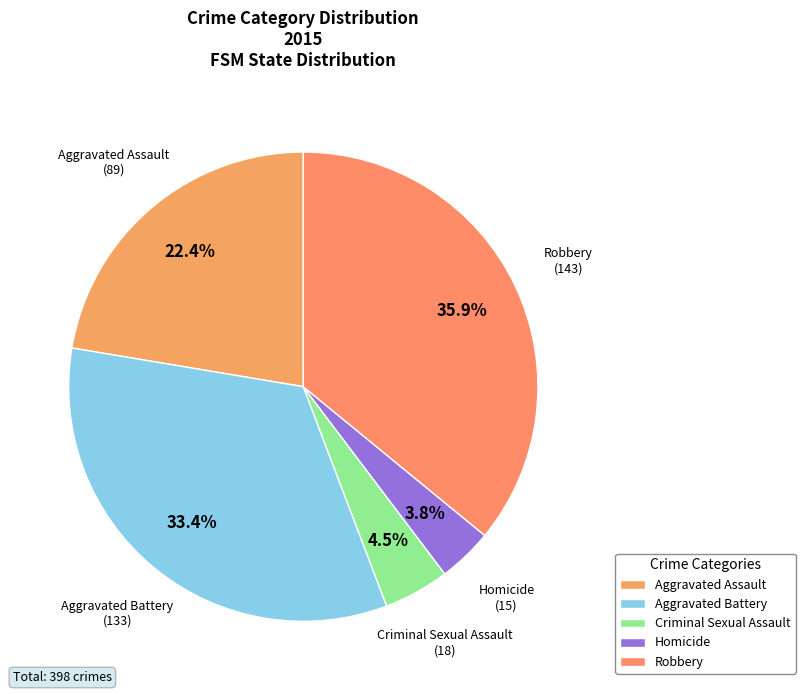

Which has a higher value, Robbery or Criminal Sexual Assault?

Robbery